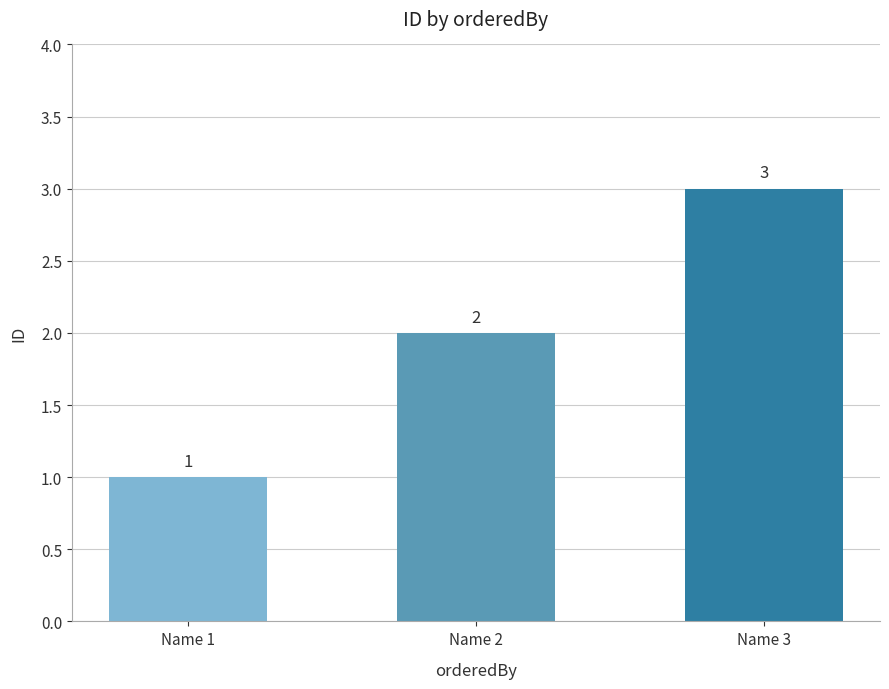

At which category does the chart reach its peak across all series?

Name 3